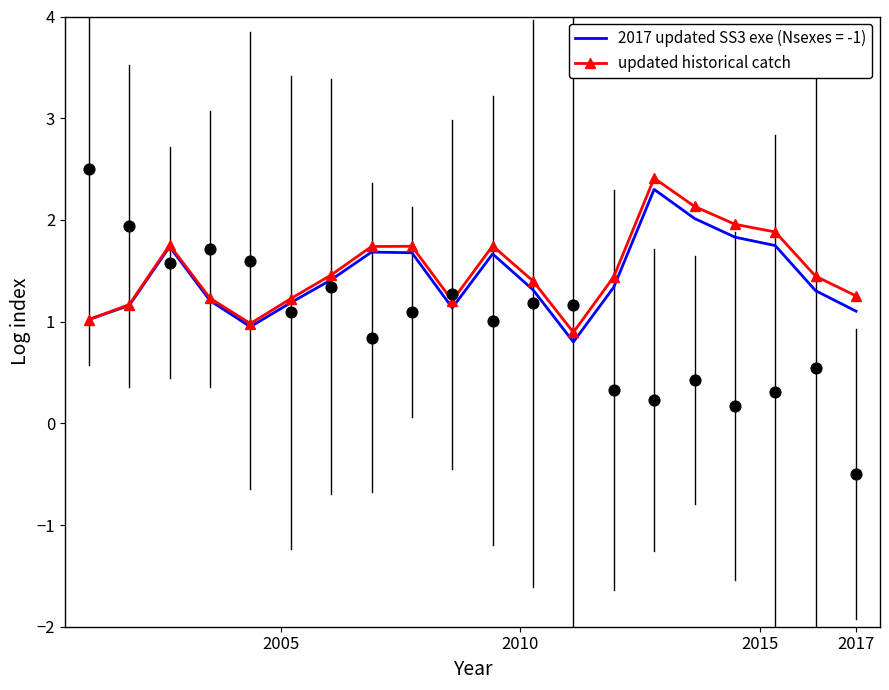

What is the highest value of the updated historical catch series?

2.4